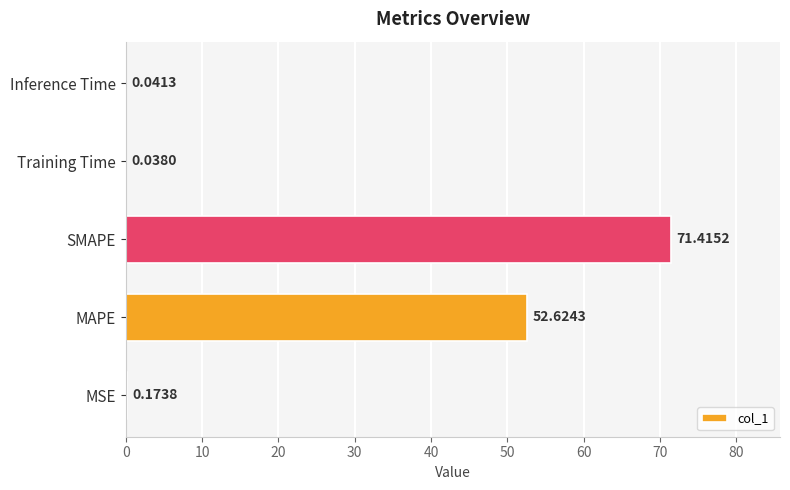

Between Inference Time and MSE, which is larger?

MSE